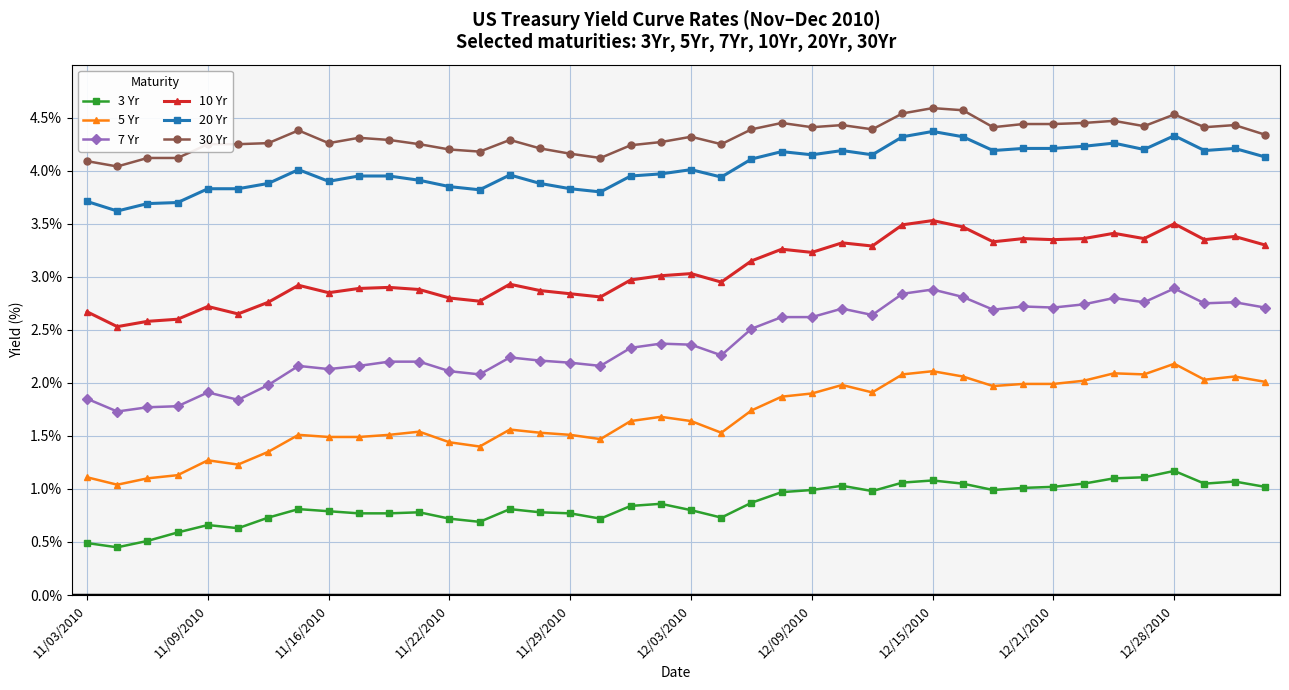

Which series has the widest spread of values?

7 Yr